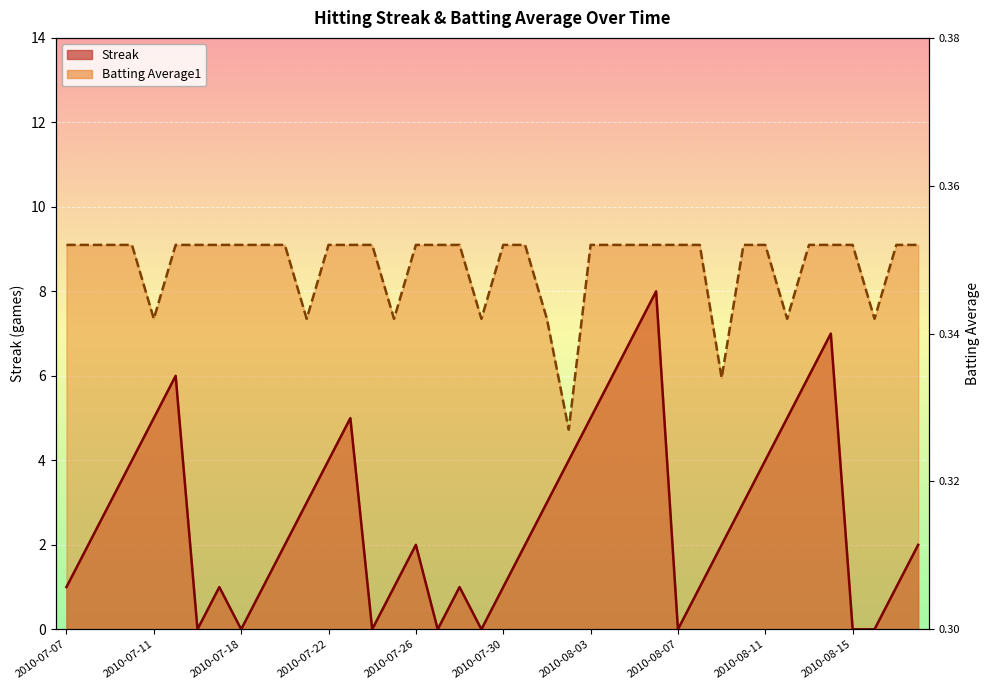

What position from the left is 2010-07-18?

9